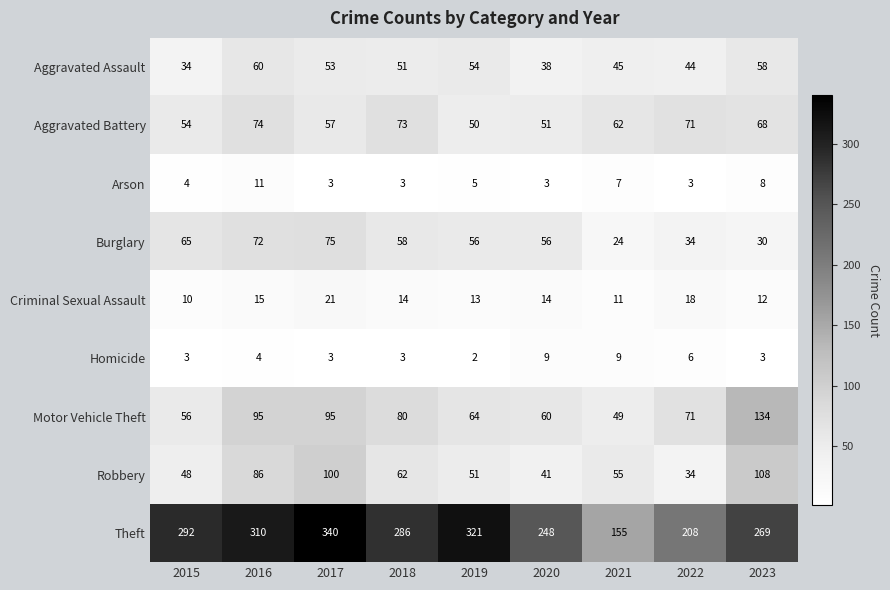

What is the spread (max minus min) of values at 2022?

205